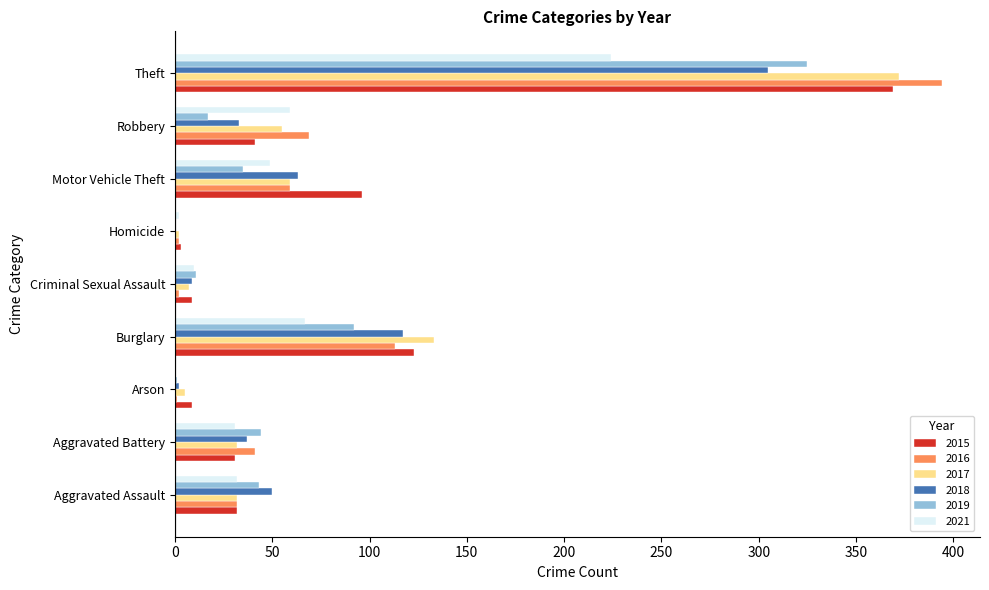

What is the maximum value shown in the chart?

394